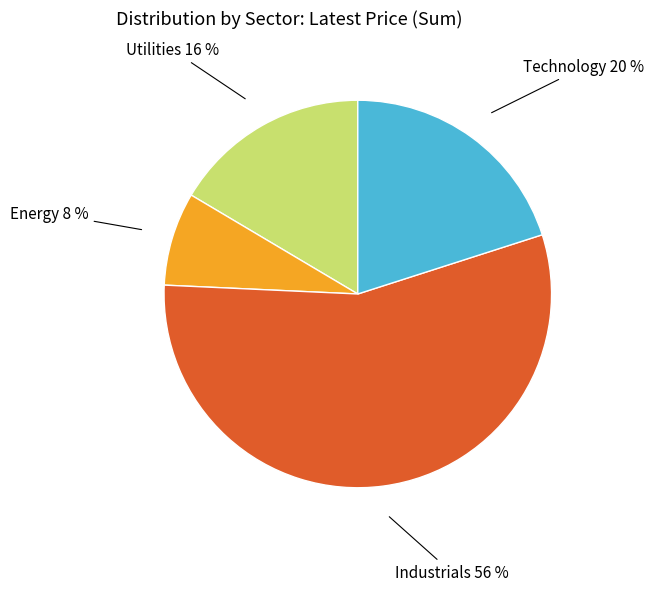

The Energy slice represents 8% of the pie. True or false?

True